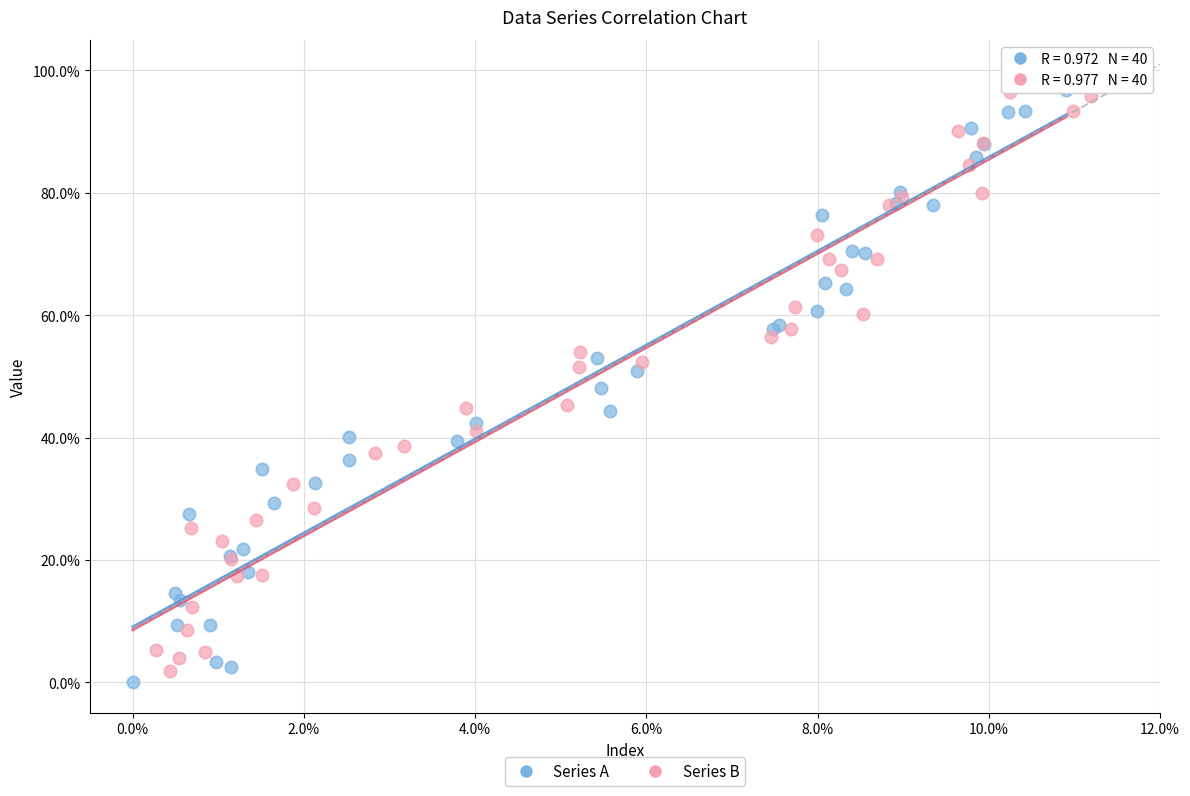

Which series reaches the minimum Y coordinate?

Series A